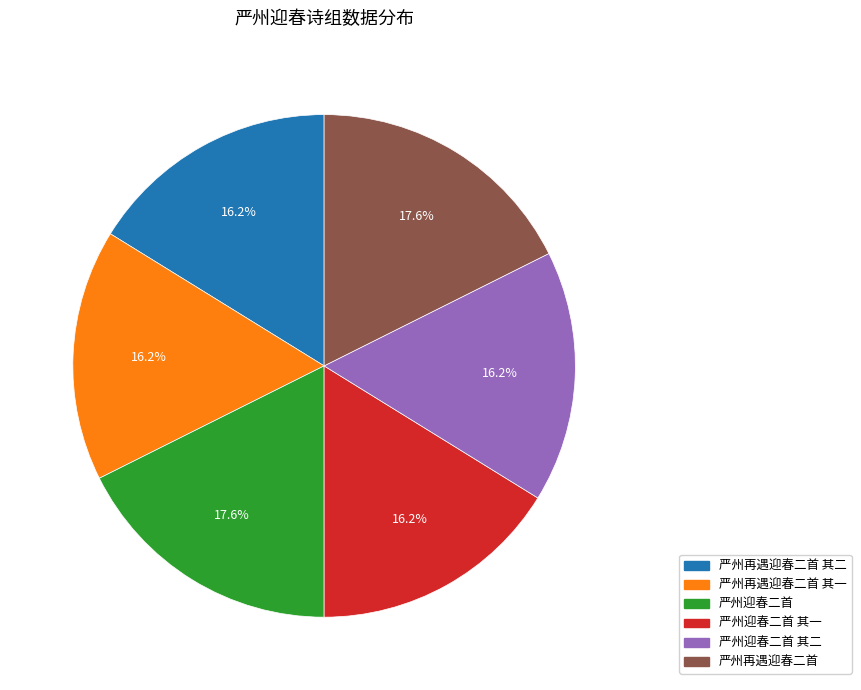

Does any single category account for the majority?

No